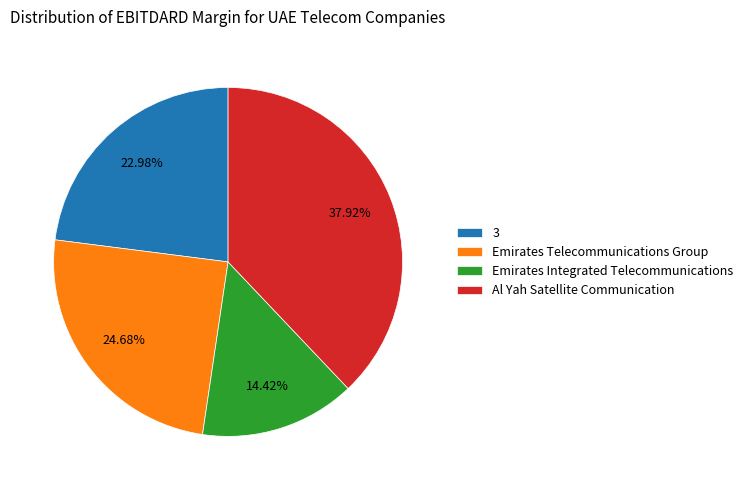

Does any single category account for the majority?

No